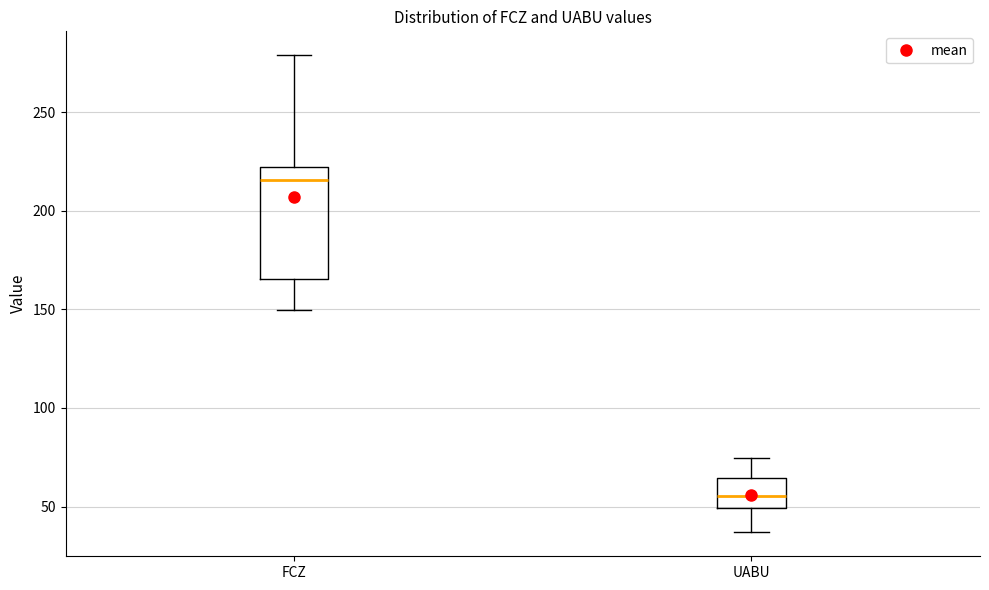

Which box has the highest median line?

FCZ